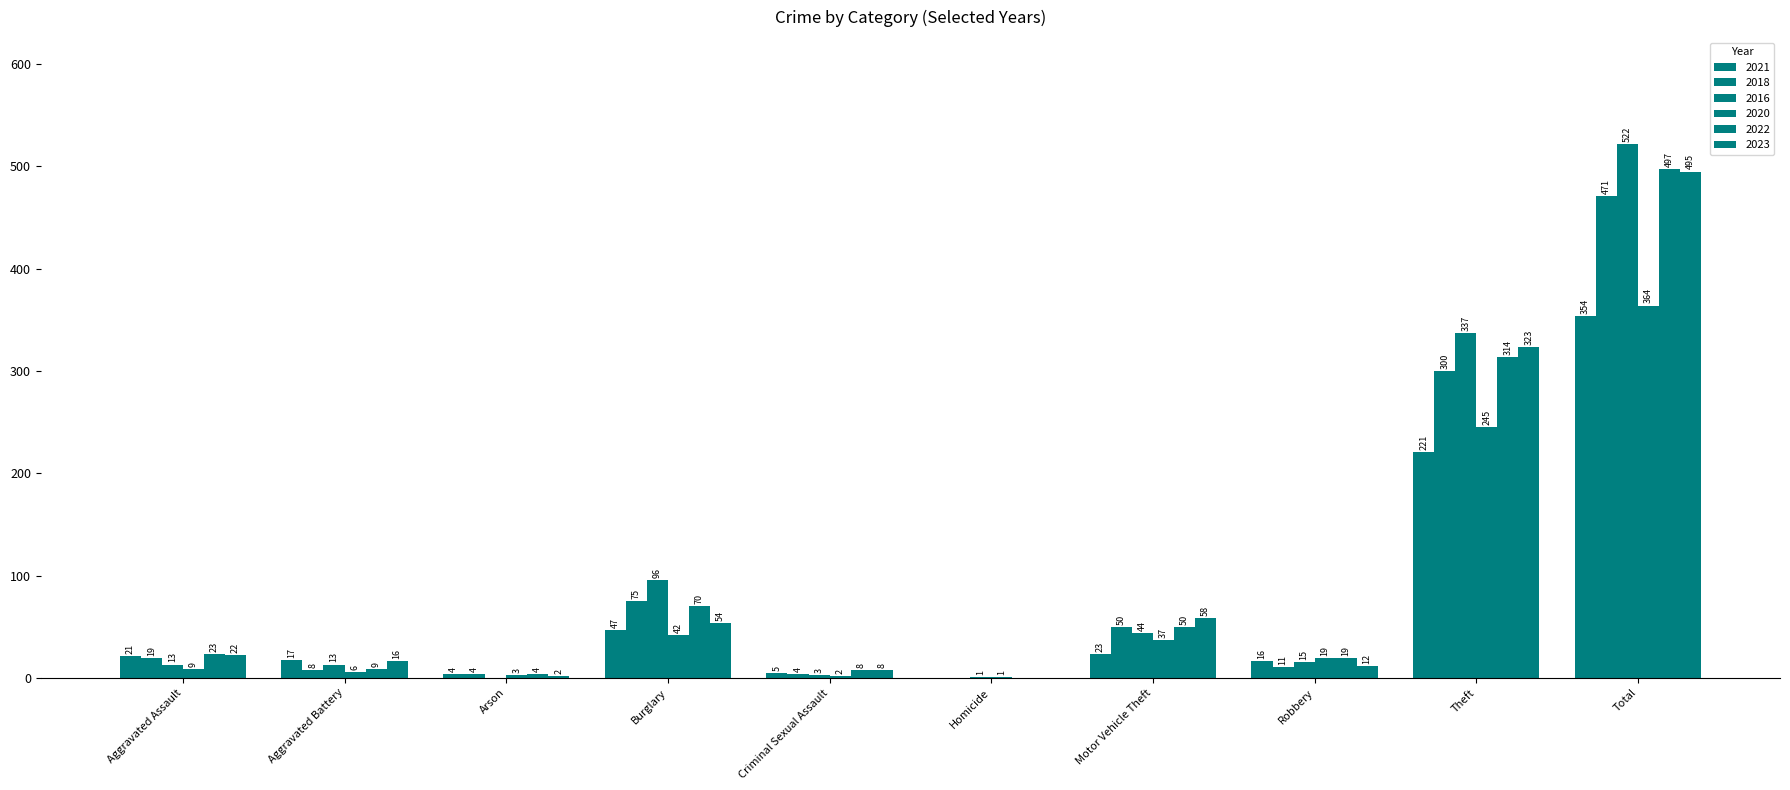

How many categories are shown in the chart?

10